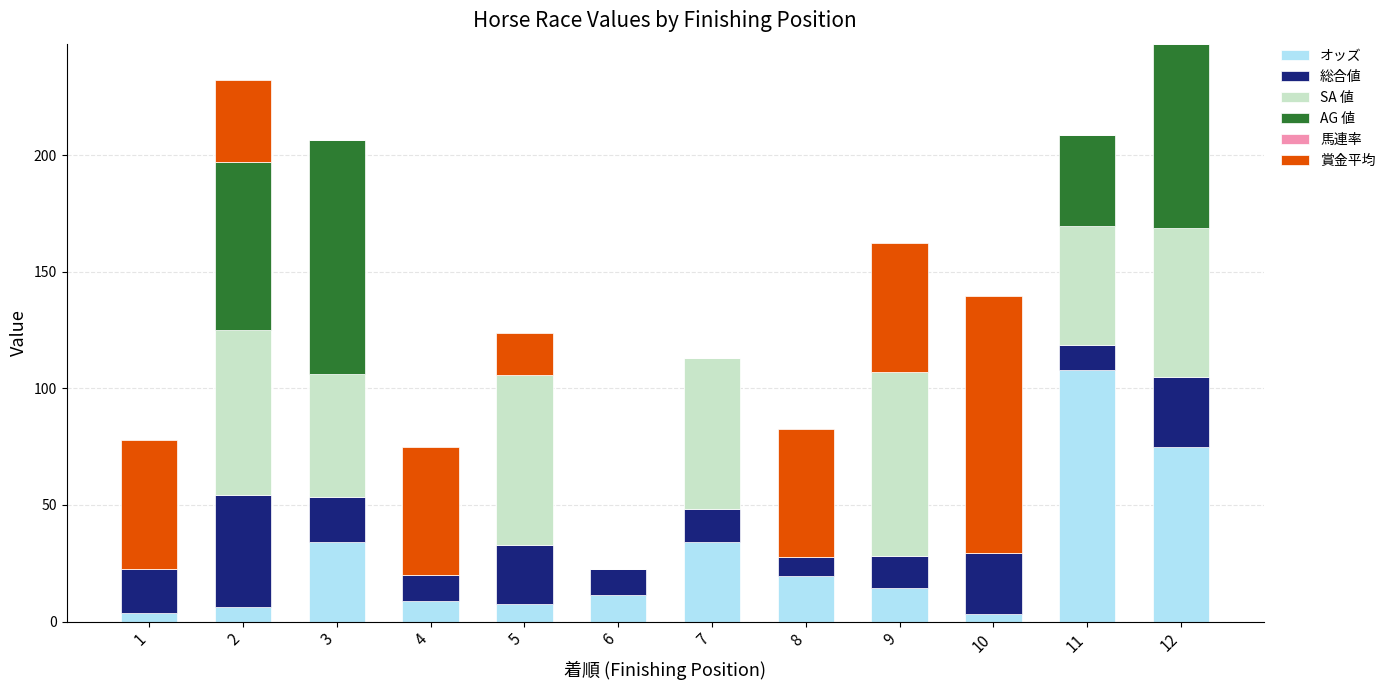

What is the sum of the オッズ values at 6 and 5?

19.2